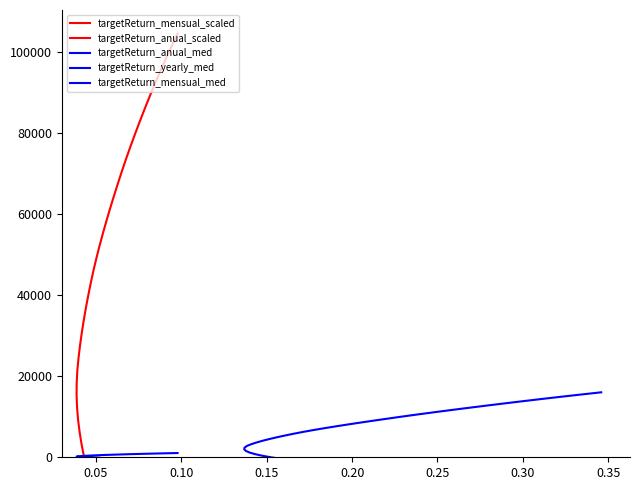

What are all the series names shown in the legend?

targetReturn_mensual_scaled, targetReturn_anual_scaled, targetReturn_anual_med, targetReturn_yearly_med, targetReturn_mensual_med